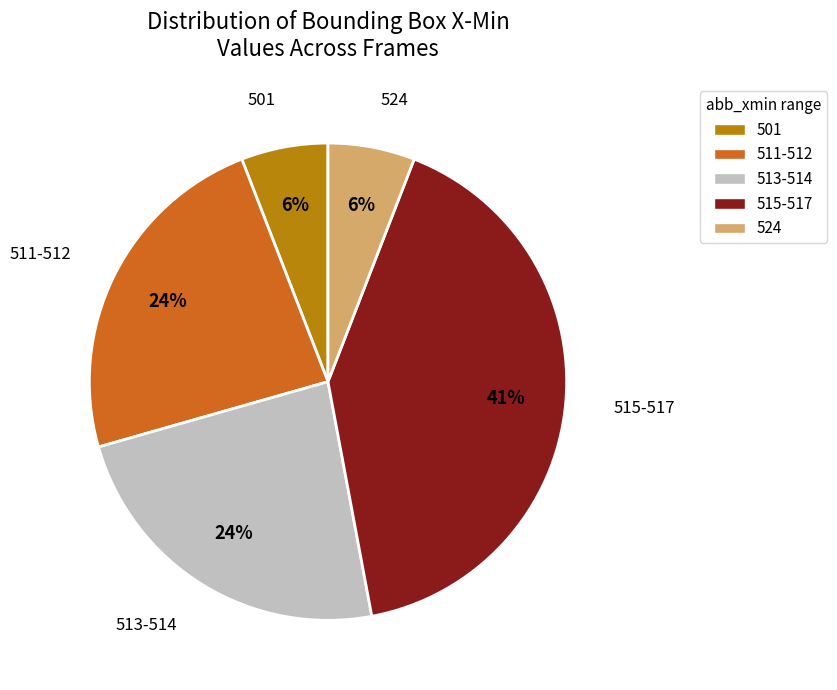

To the nearest percent, what is the difference between the largest and smallest slice percentages?

35%